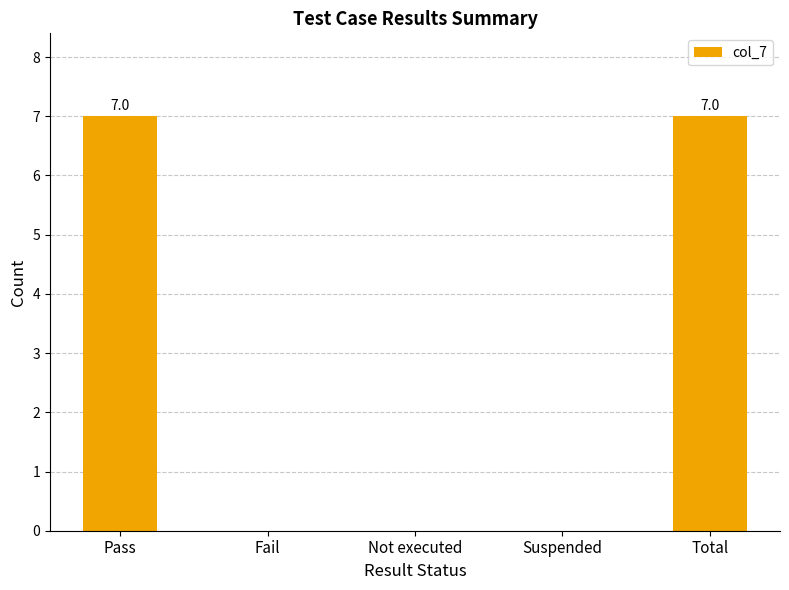

Are the bars horizontal?

No